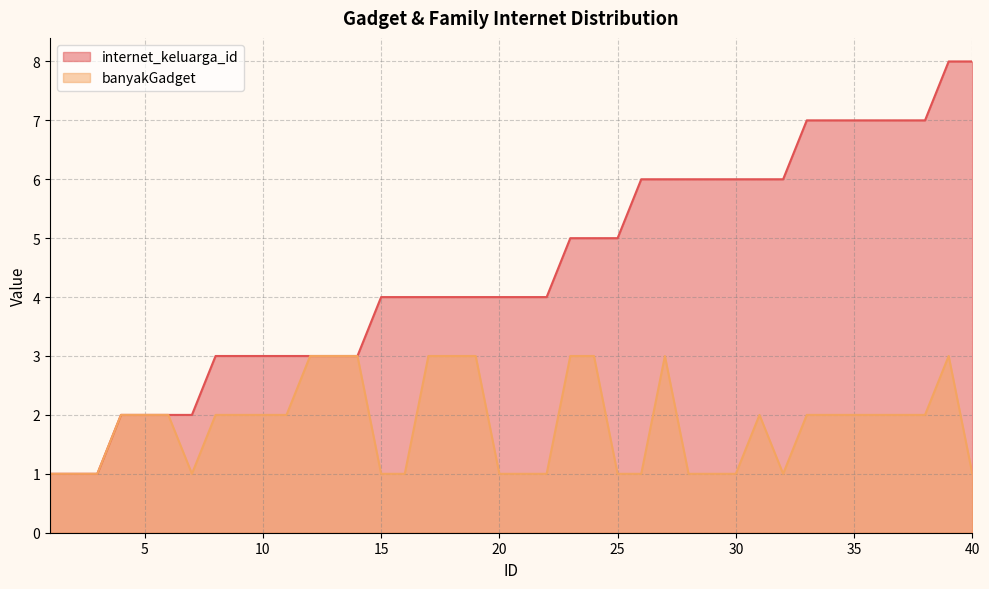

True or false: banyakGadget and internet_keluarga_id cross at least once.

False